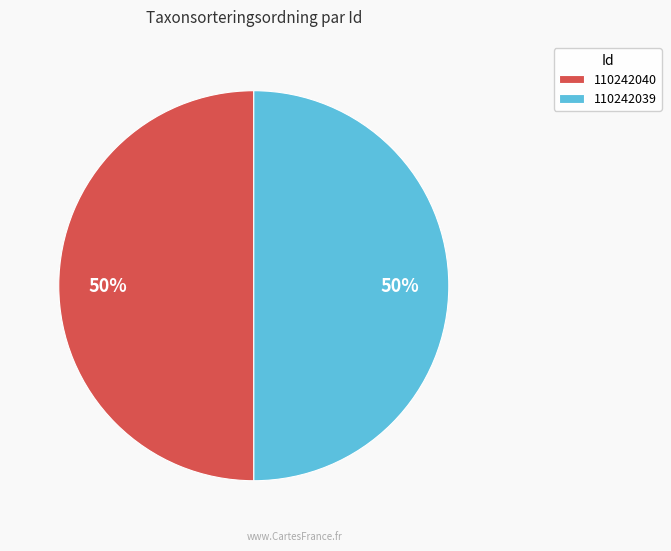

Approximately how many times larger is the value at 110242040 compared to 110242039?

1.0